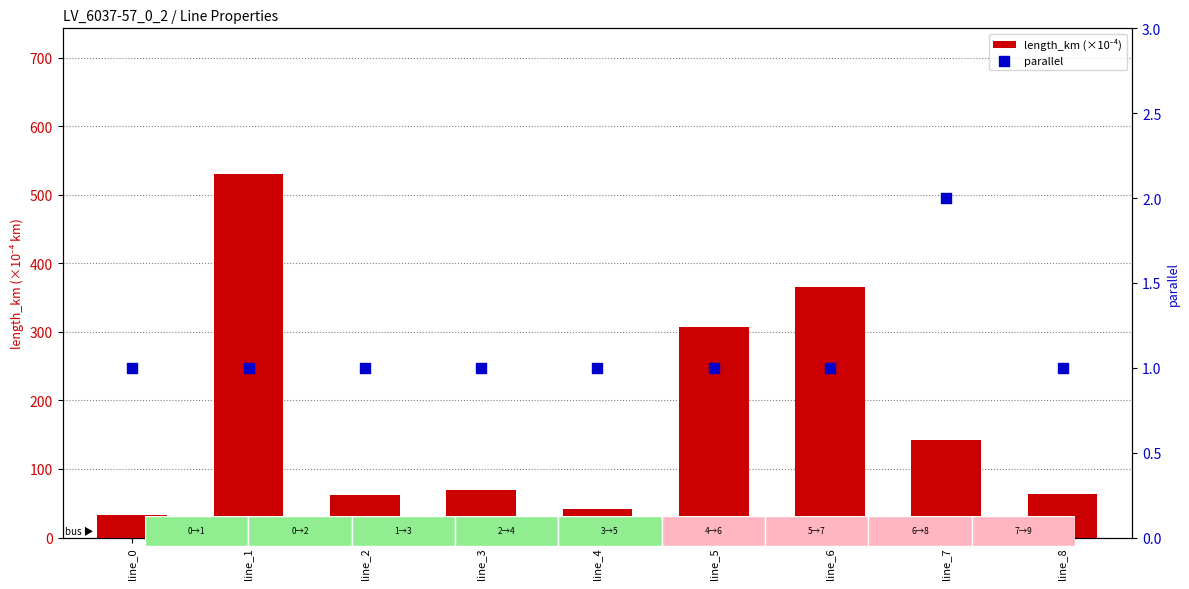

At how many categories does at least one series exceed 472?

1